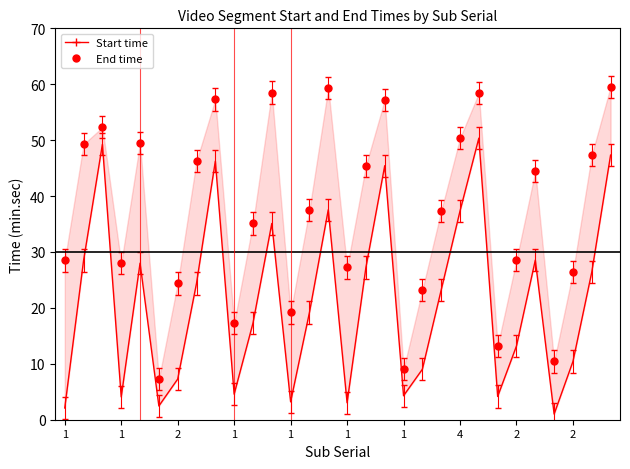

What are all the series names shown in the legend?

Start time, End time